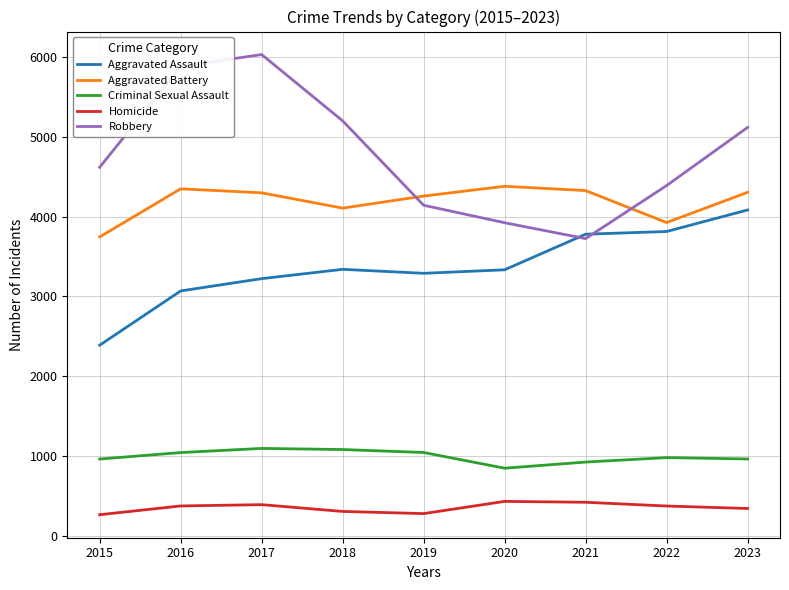

The Homicide series shows 388 at 2017. True or false?

True